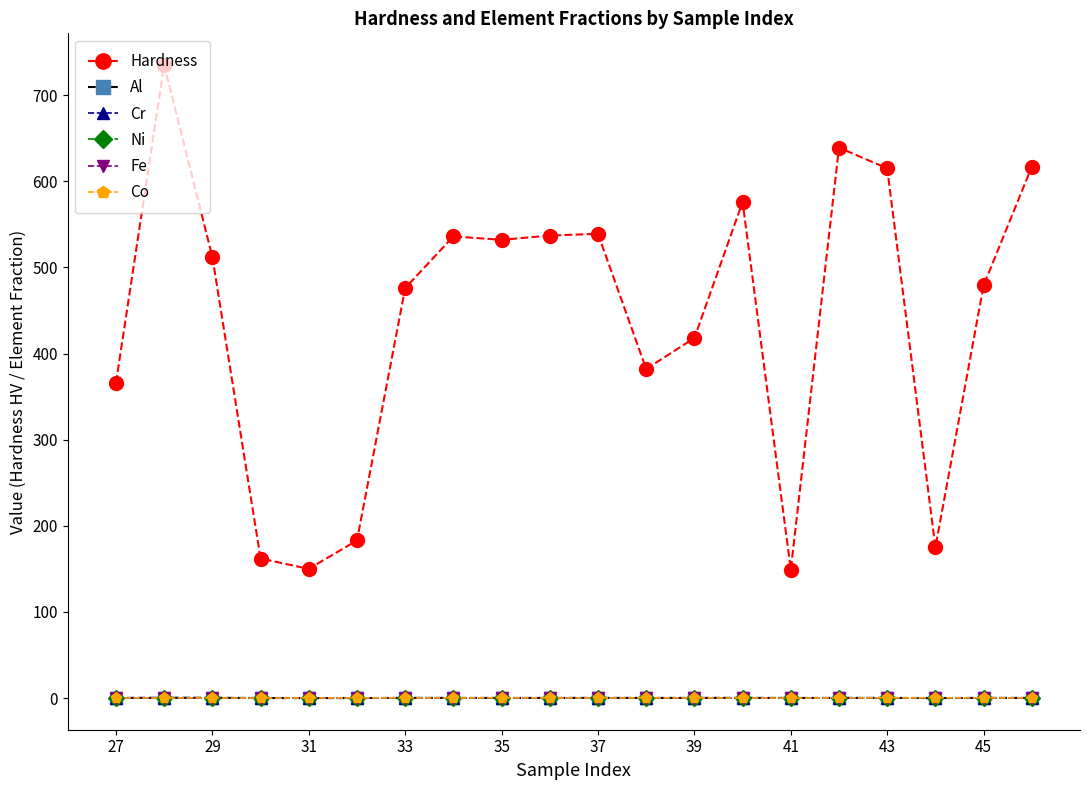

What are all the series names shown in the legend?

Hardness, Al, Cr, Ni, Fe, Co